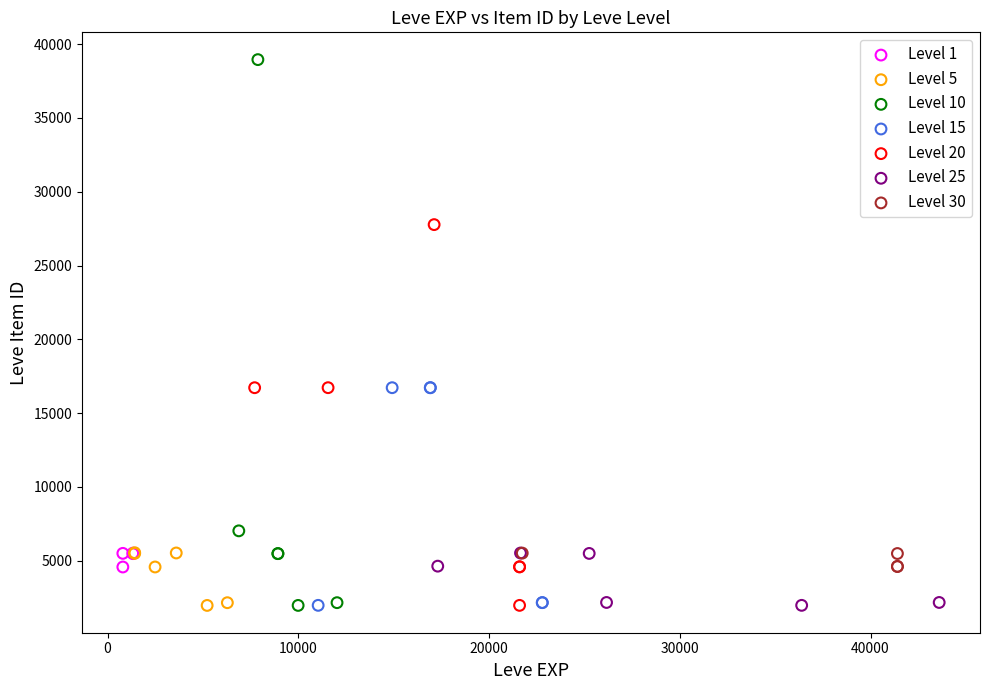

What are all the series names shown in the legend?

Level 1, Level 5, Level 10, Level 15, Level 20, Level 25, Level 30